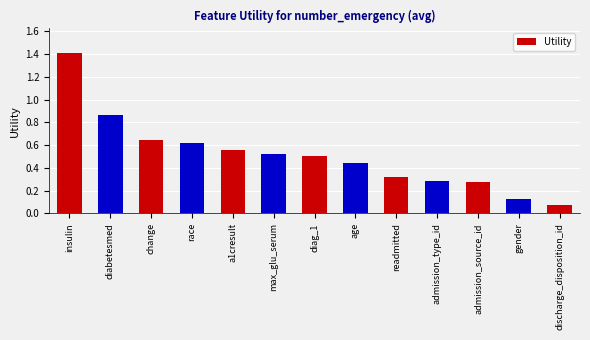

True or false: the data shows 0.0 at discharge_disposition_id.

False